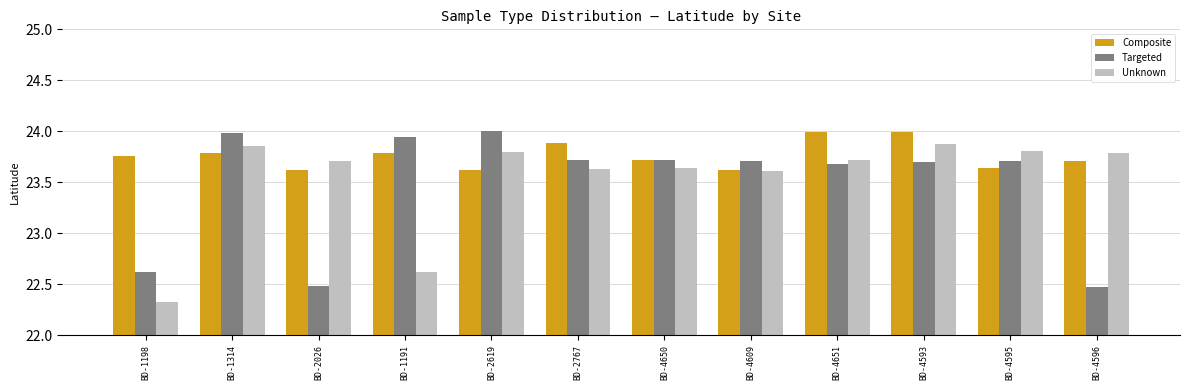

What position from the left is BD-1191?

4